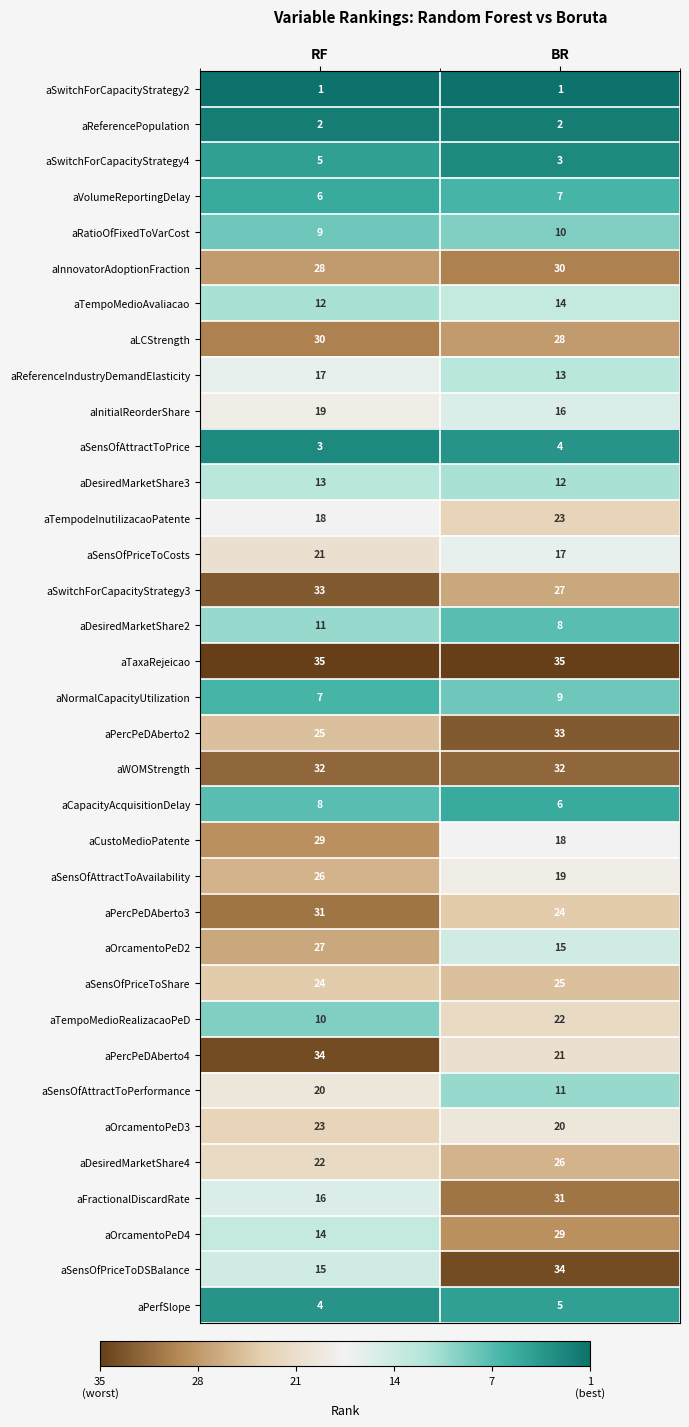

At which label does aSensOfAttractToPrice reach its peak?

BR